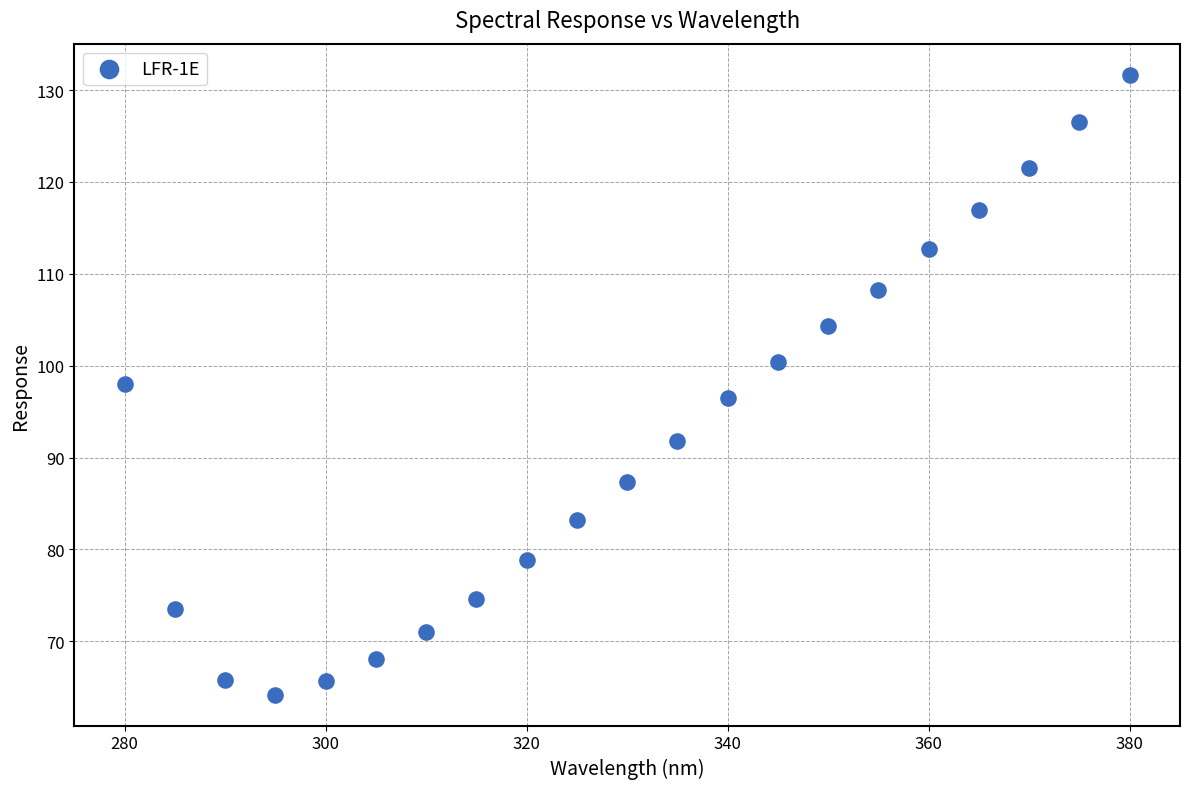

What is the range of Y values (max minus min)?

67.5